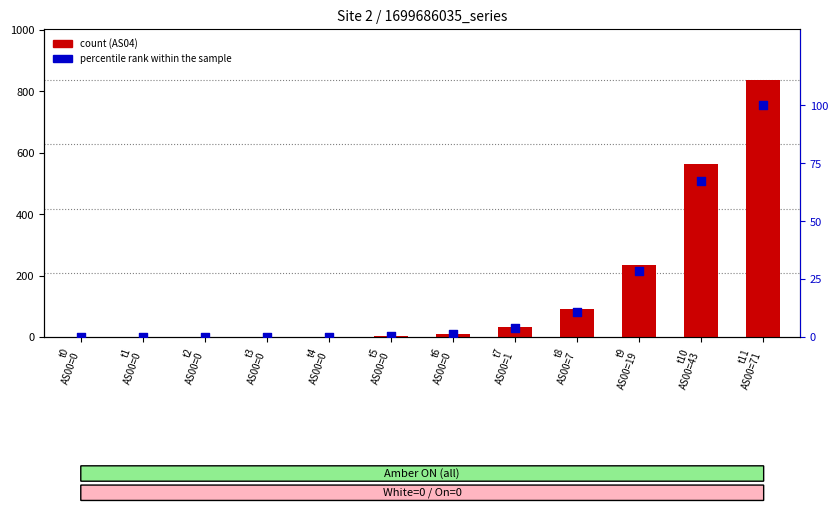

At how many categories does at least one series exceed 674?

1